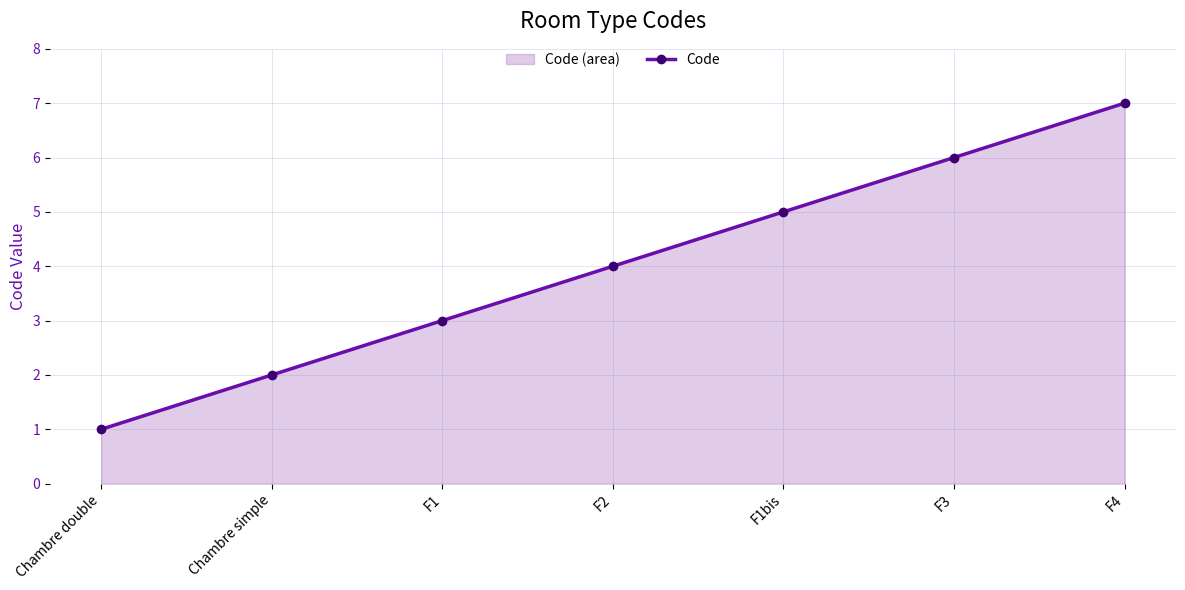

The chart shows a value of 5 at F1bis. True or false?

True